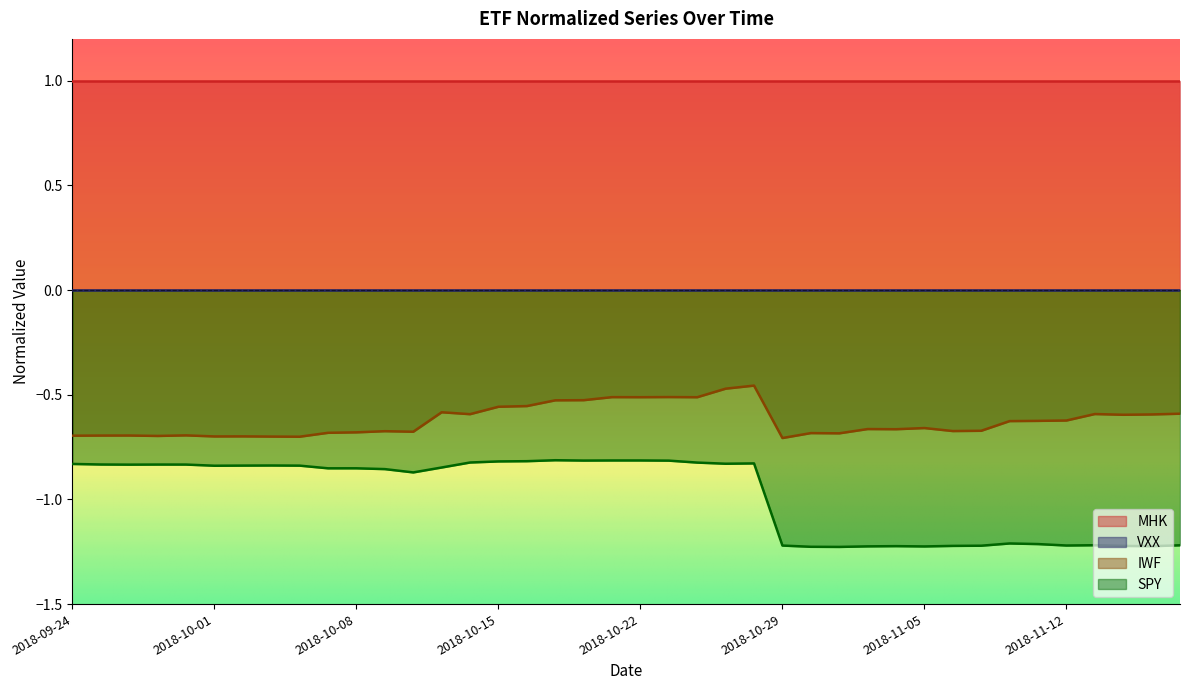

How many data points does each series have?

40